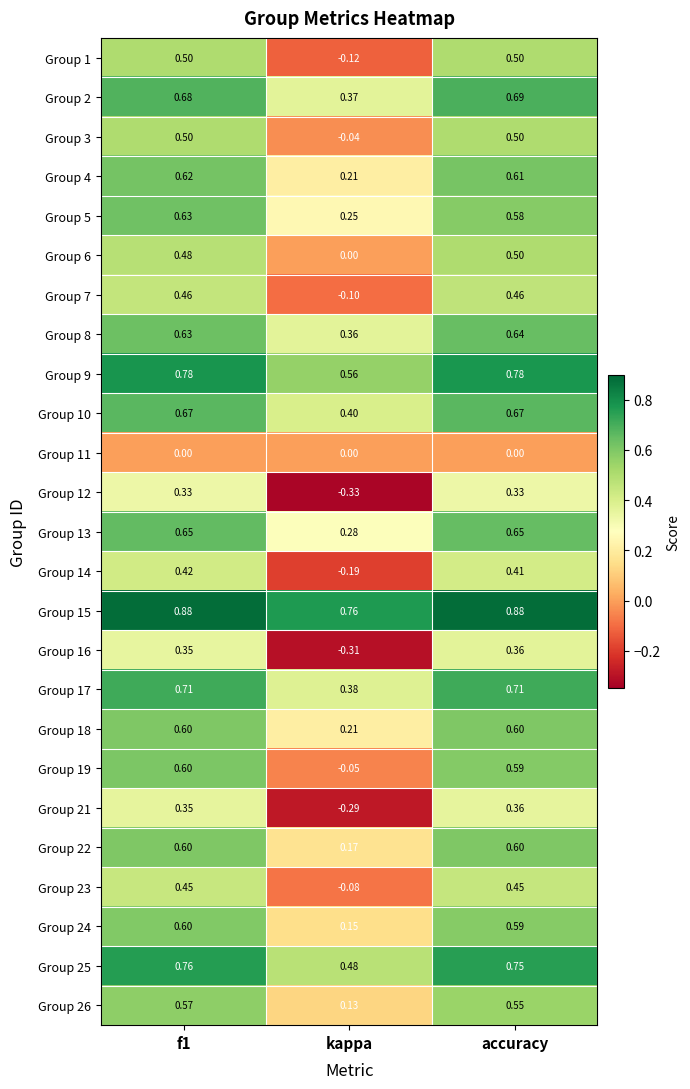

At which label does Group 16 reach its minimum?

kappa